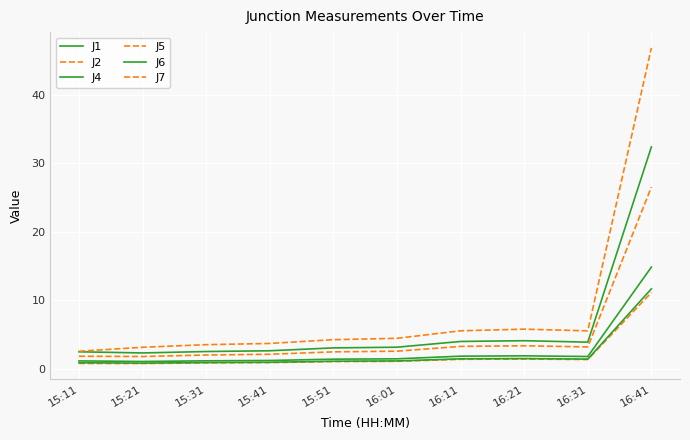

Where does the J7 series first go above 4?

15:51